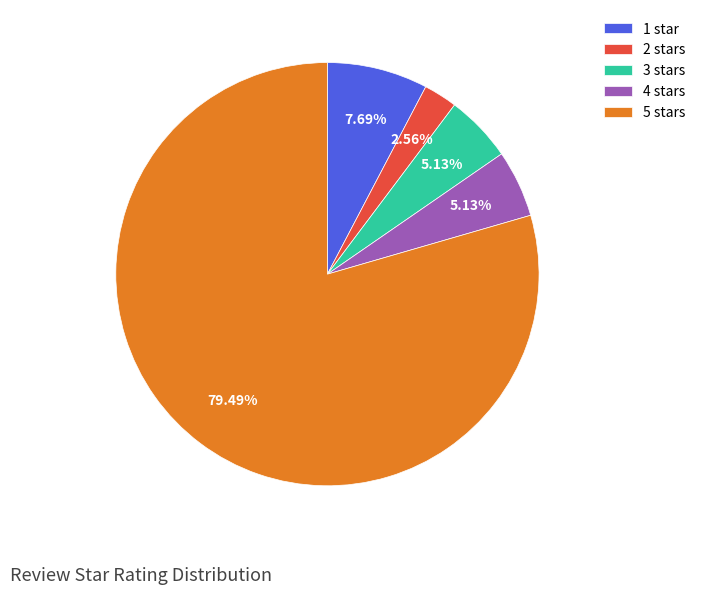

Is there a majority slice in this chart?

Yes